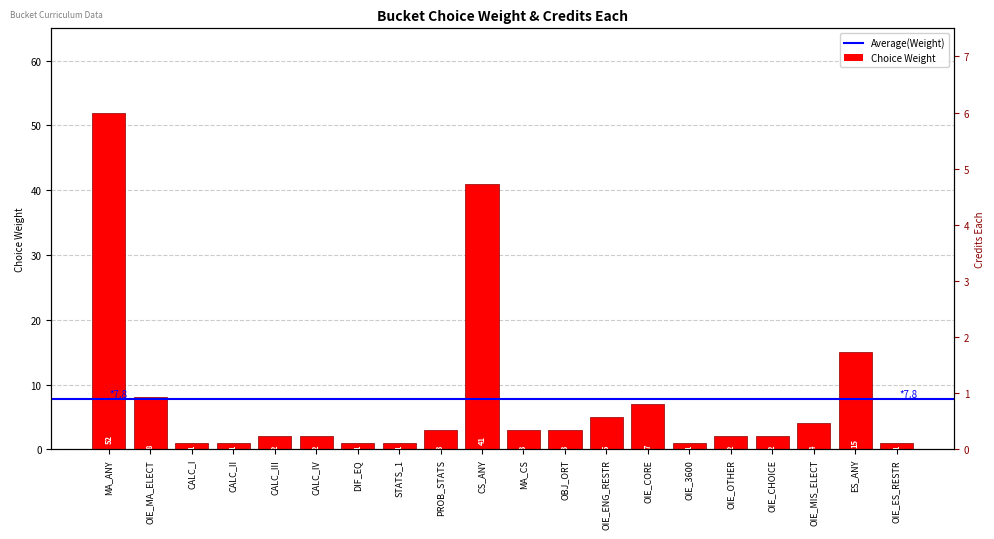

True or false: the data shows 52 at MA_ANY.

True